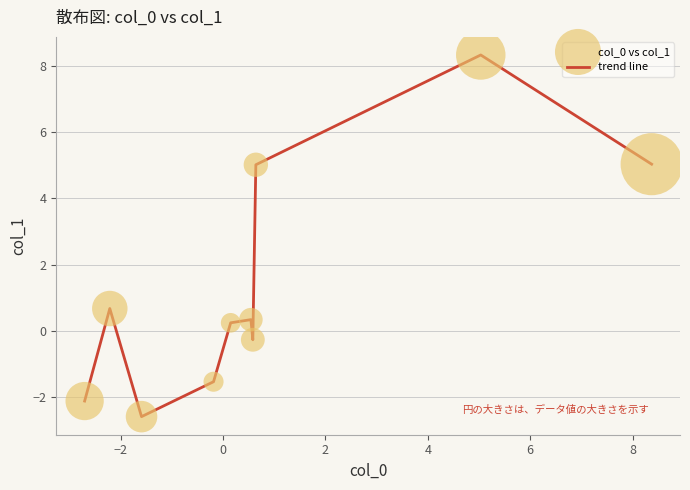

What is the minimum value shown in the chart?

-2.6